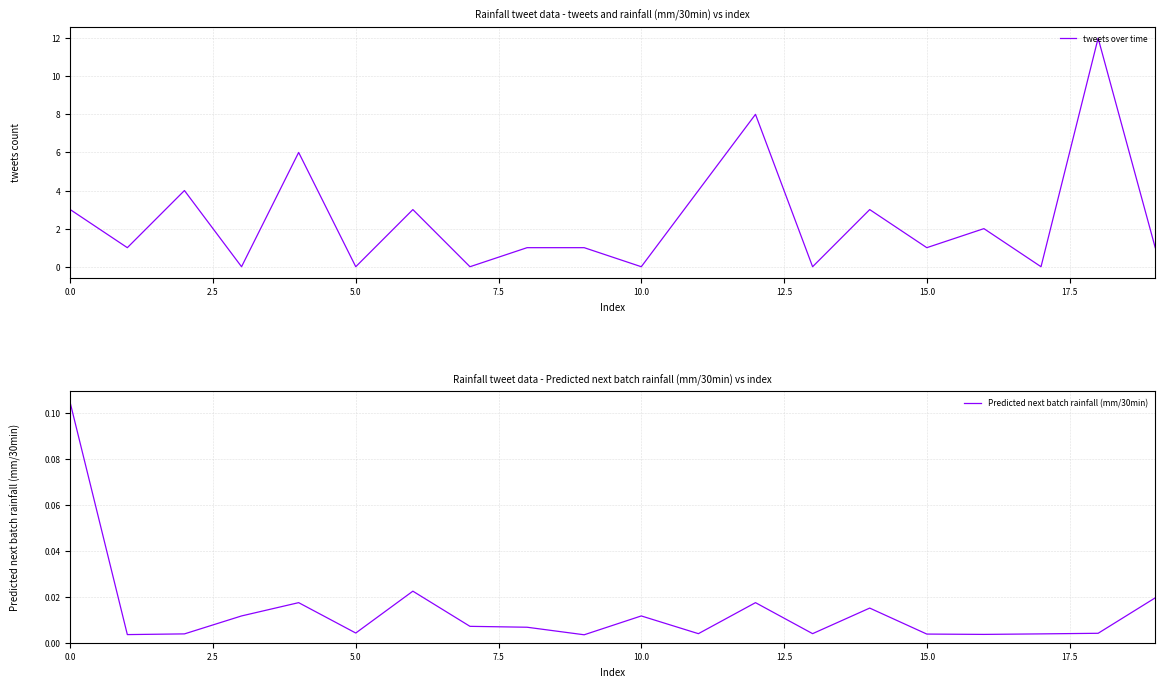

The Predicted next batch rainfall (mm/30min) series shows 0.0 at 10. True or false?

False